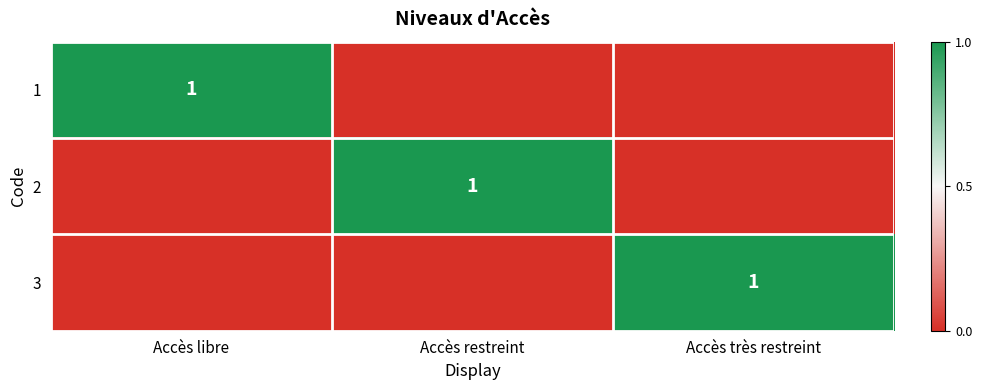

The value of 1 at Accès libre is 2. True or false?

False